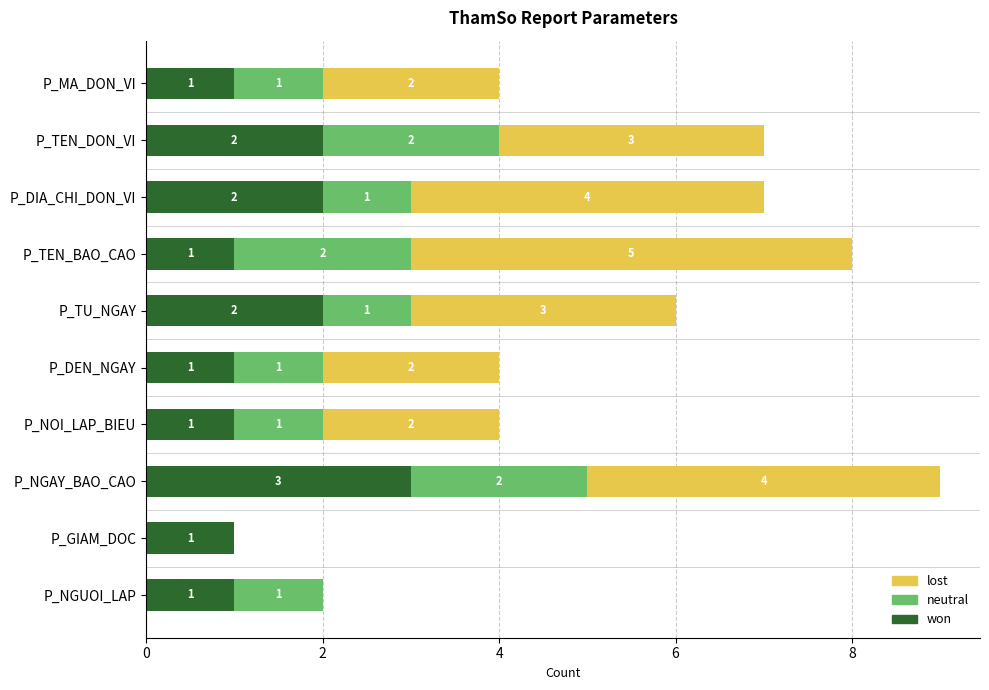

What is the highest value of the won series?

3